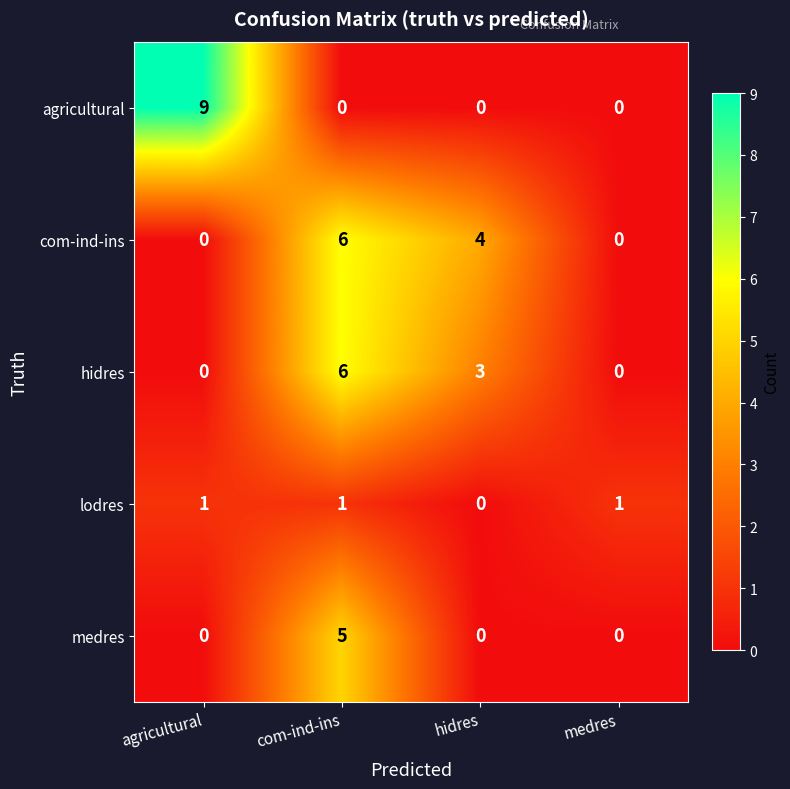

Between com-ind-ins and hidres, which series saw the biggest shift?

medres